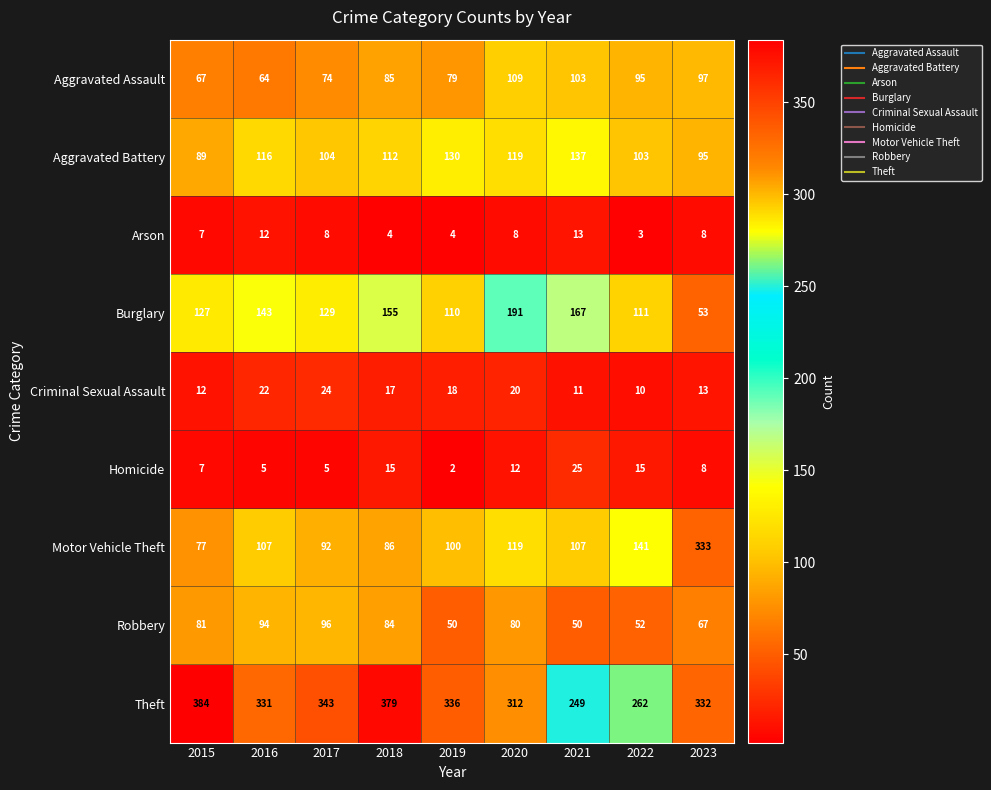

At which category is the sum across all series the highest?

2023